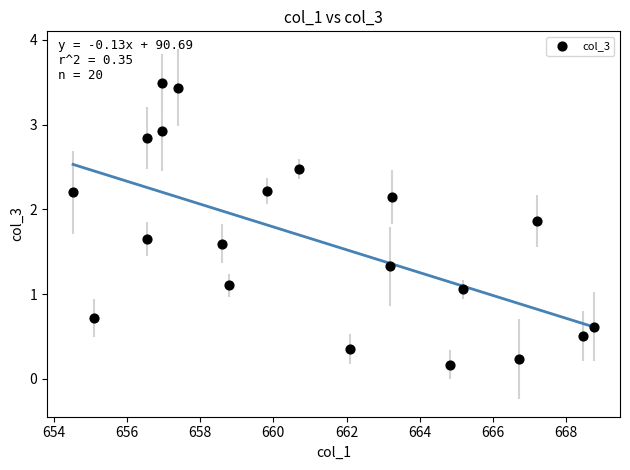

What is the range of X values (max minus min)?

14.2